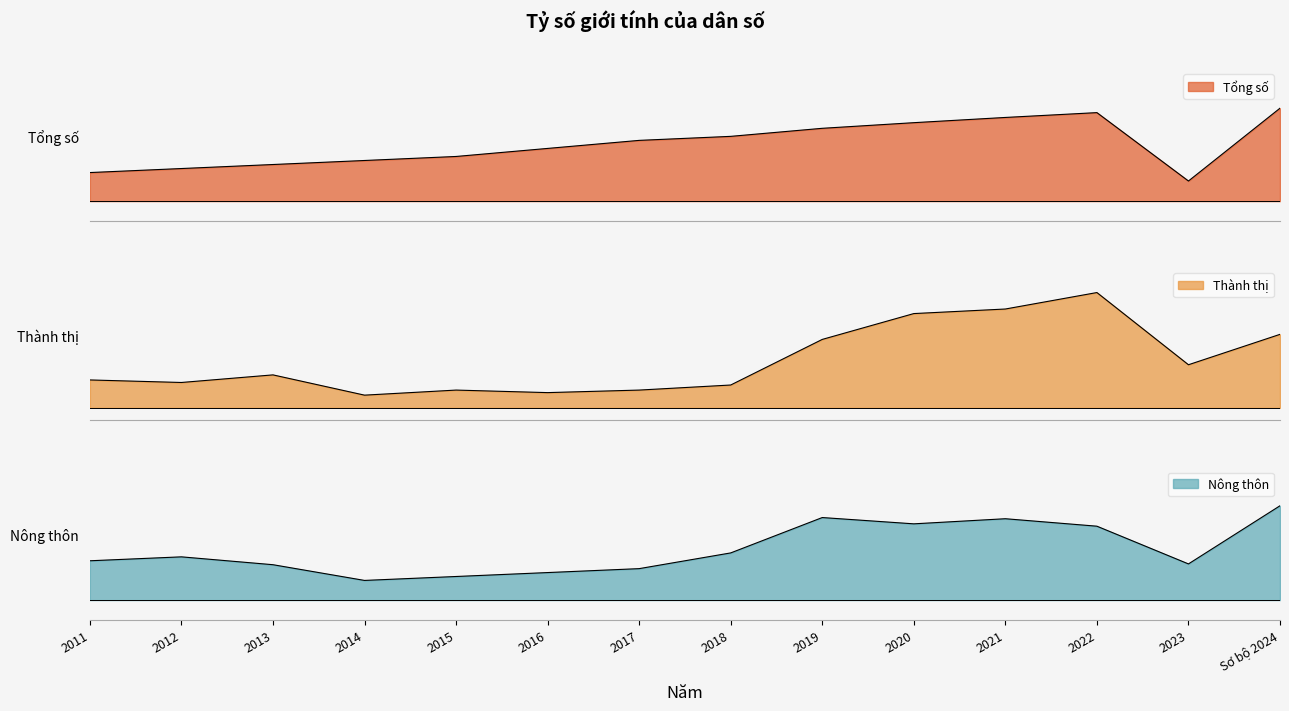

Reading left to right, list all the values displayed in this chart.

Tổng số: 2011=98.0	2012=98.1	2013=98.2	2014=98.3	2015=98.4	2016=98.6	2017=98.8	2018=98.9	2019=99.1	2020=99.2	2021=99.4	2022=99.5	2023=97.8	Sơ bộ 2024=99.6
Thành thị: 2011=94.9	2012=94.8	2013=95.1	2014=94.3	2015=94.5	2016=94.4	2017=94.5	2018=94.7	2019=96.5	2020=97.5	2021=97.7	2022=98.3	2023=95.5	Sơ bộ 2024=96.7
Nông thôn: 2011=99.3	2012=99.4	2013=99.2	2014=98.8	2015=98.9	2016=99.0	2017=99.1	2018=99.5	2019=100.4	2020=100.2	2021=100.4	2022=100.2	2023=99.2	Sơ bộ 2024=100.7